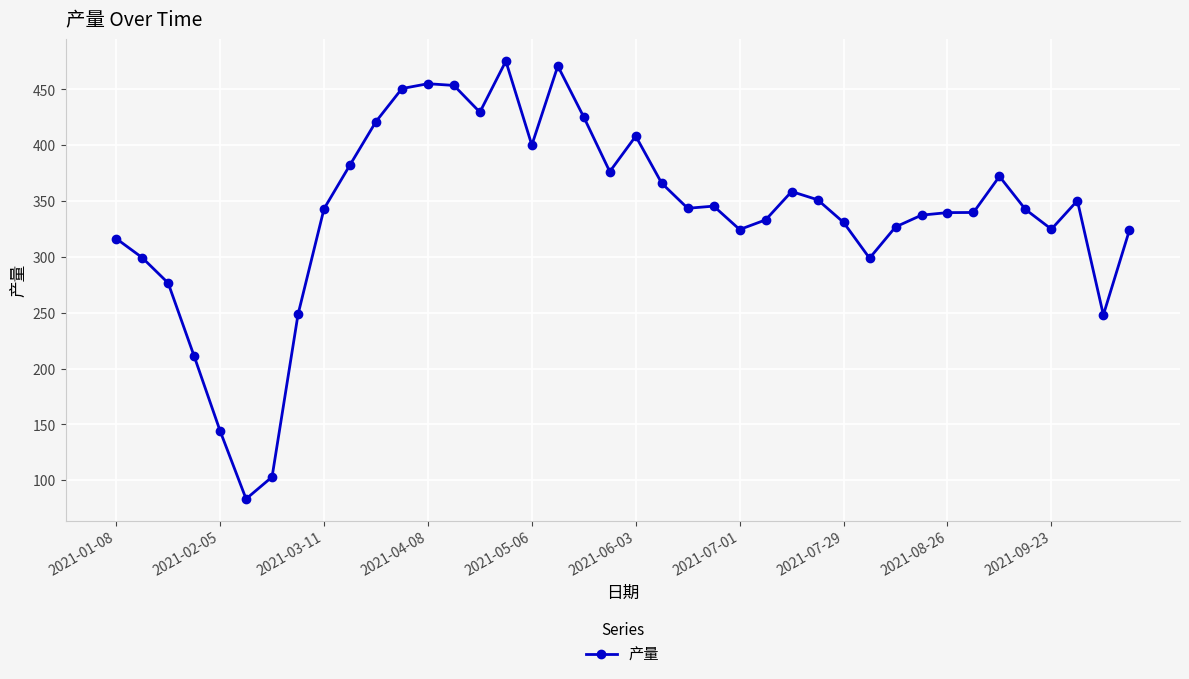

What is the value of the 2nd point from the left?

299.4